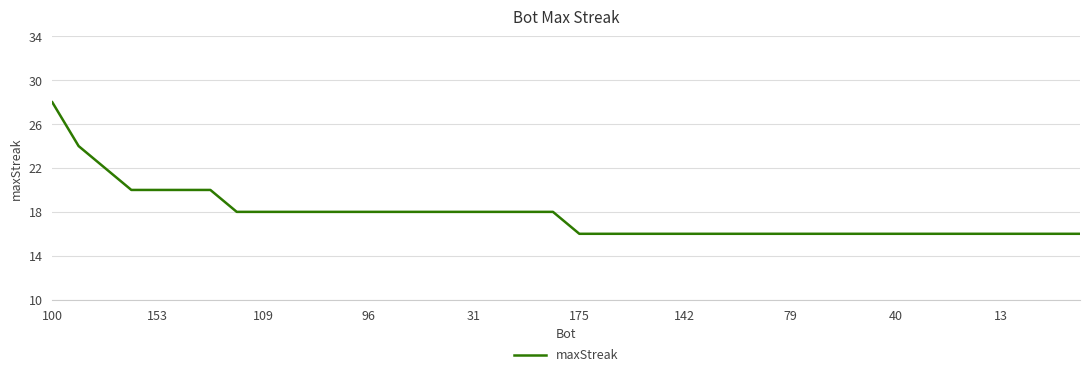

What is the maximum value shown in the chart?

28